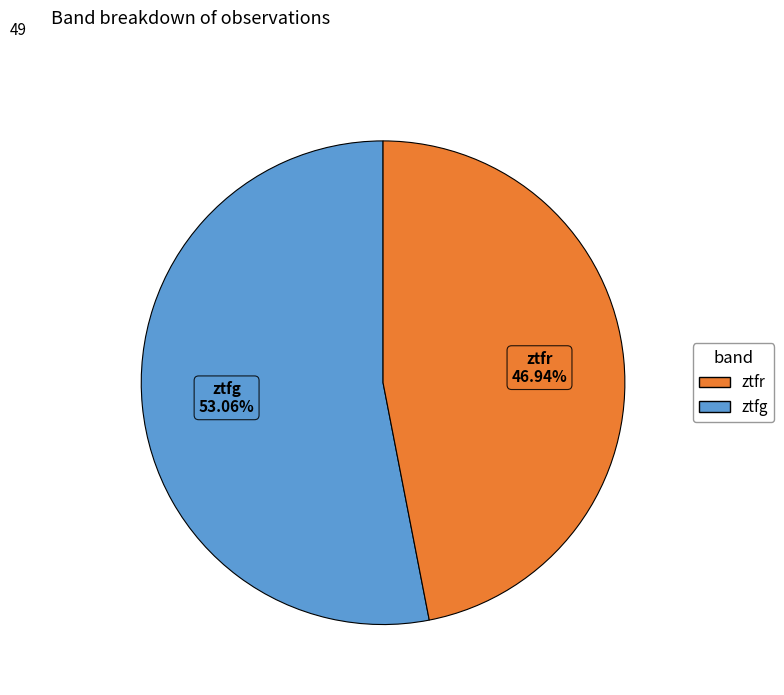

Is there any slice that represents more than half of the pie?

Yes